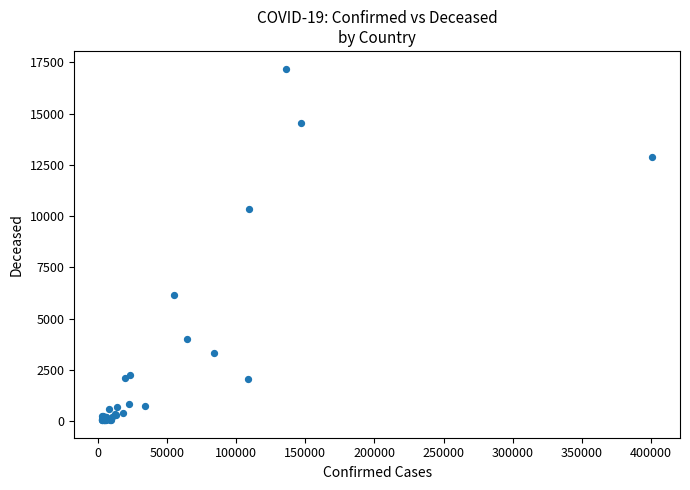

What Y value in the scatter plot is closest to 8619?

10328